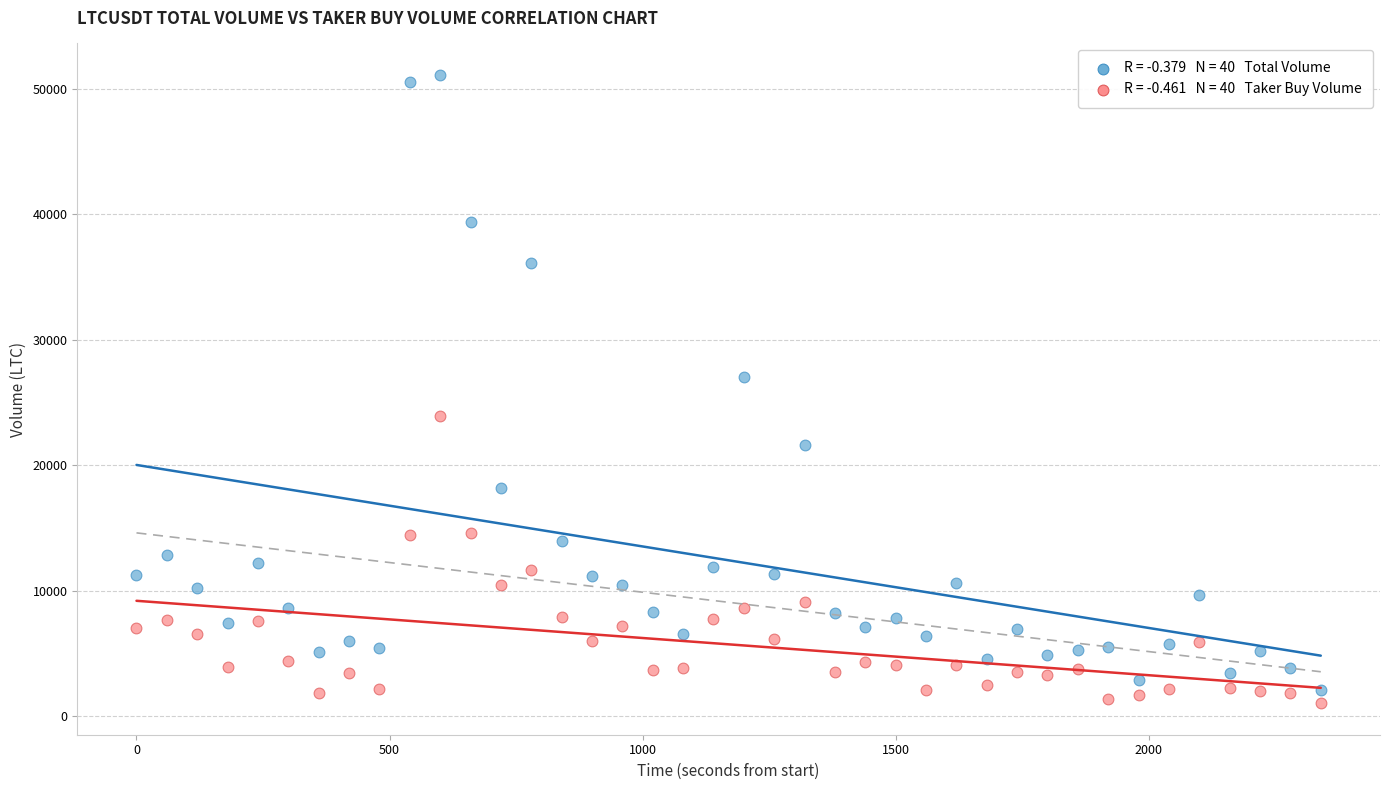

Across all series, what Y value is closest to 26053?

27055.6